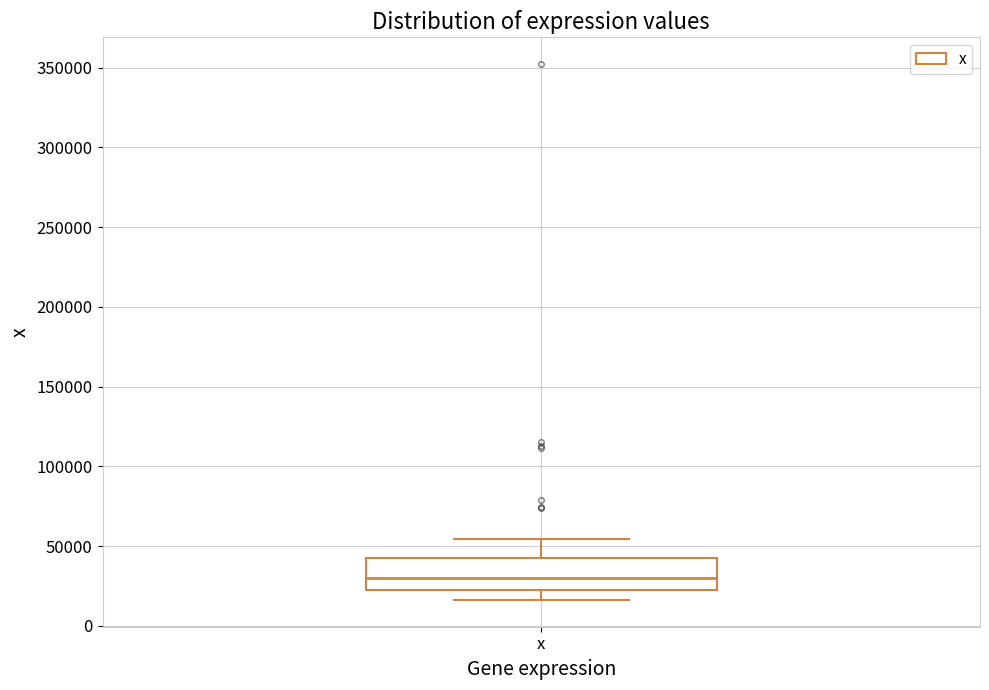

Where does the upper whisker of the box for x end on the y-axis? The values are not printed on the chart, so give them approximately, as read against the axis.

55000